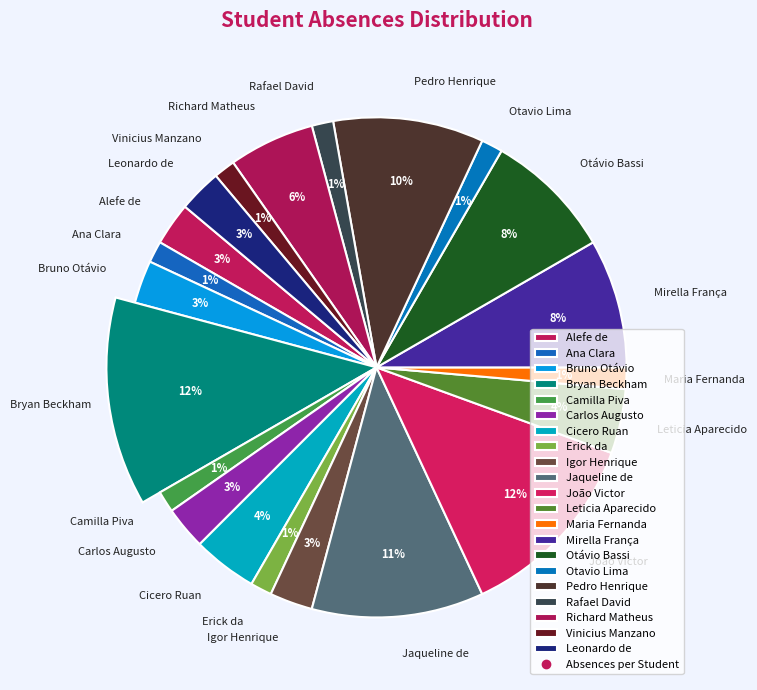

What percentage do Leticia Aparecido Hofman de Souza and Alefe de Magalhães Vigatto together represent?

6.9%